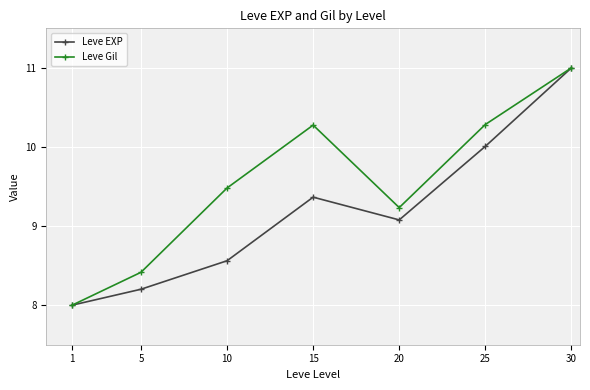

True or false: Leve EXP has a value of 13.4 at 10.

False